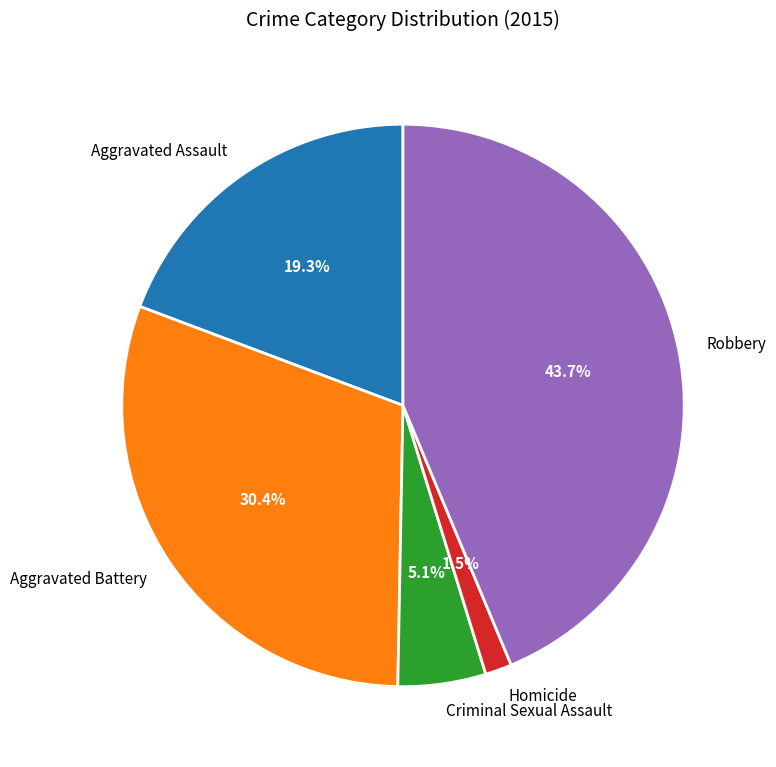

Which has a higher value, Aggravated Battery or Robbery?

Robbery